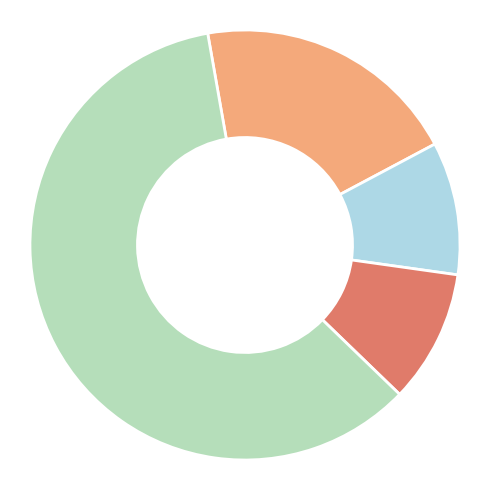

Does any single category account for the majority?

Yes